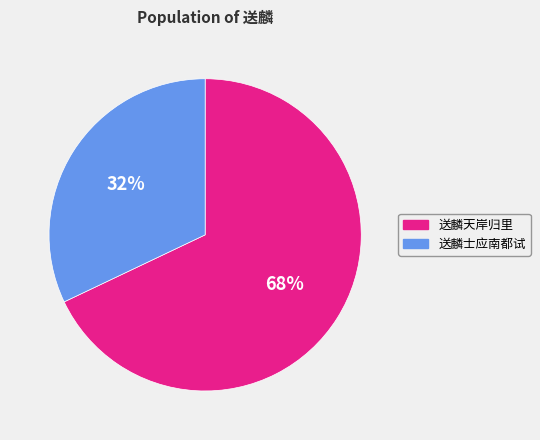

To the nearest percent, what is the difference between the largest and smallest slice percentages?

36%